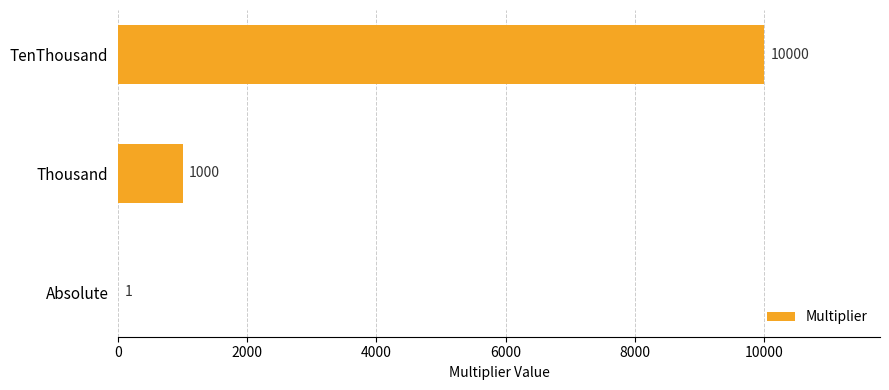

What is the maximum value shown in the chart?

10000